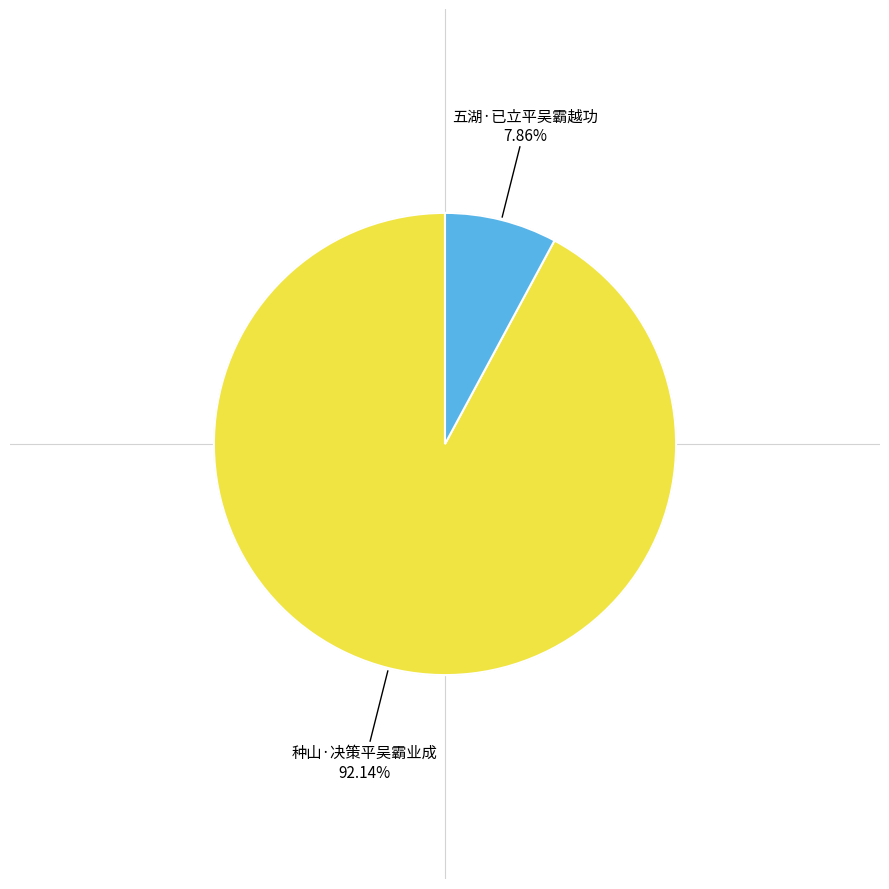

To the nearest percent, what is the difference between the largest and smallest slice percentages?

84%